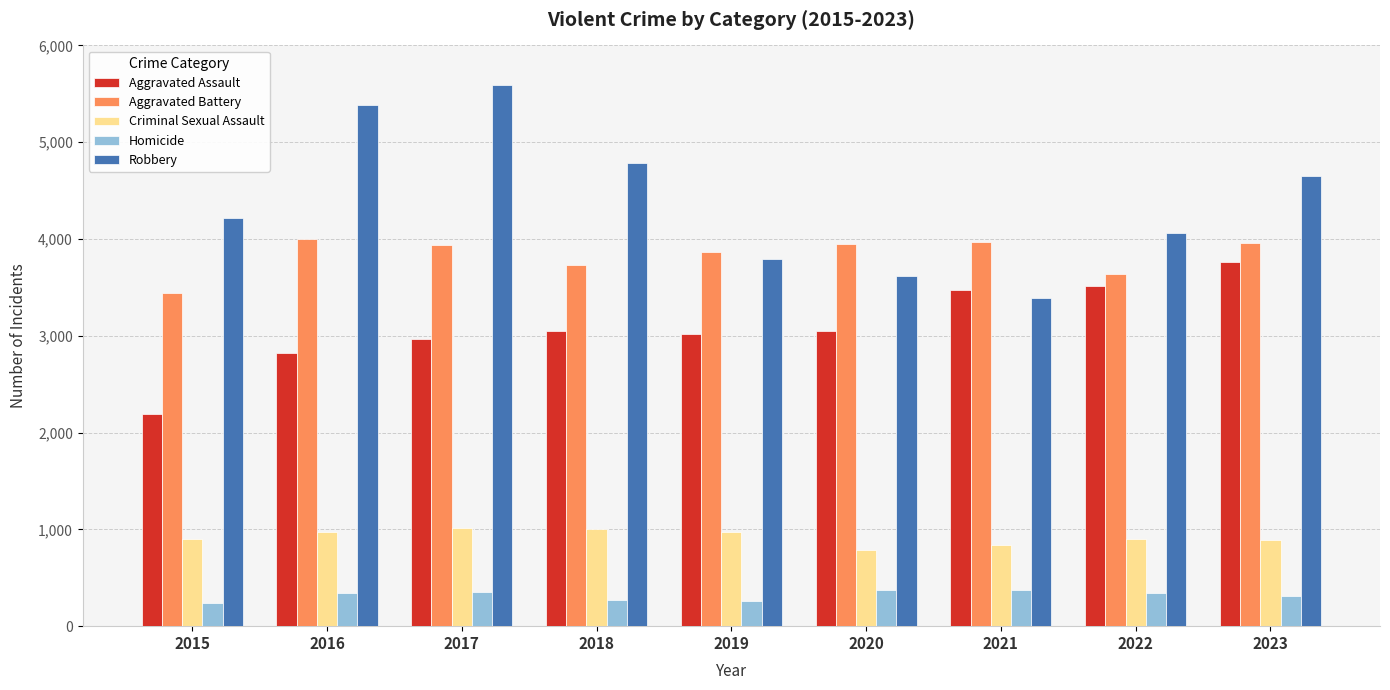

What value does the Aggravated Assault series have at 2023?

3766